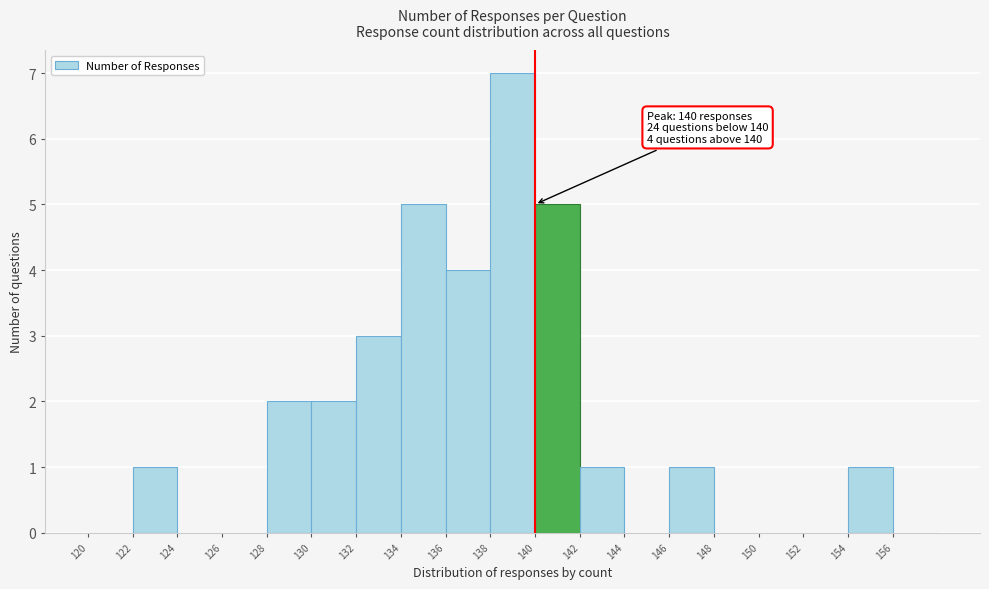

Over which range of the x-axis is the bar tallest?

138 to 140